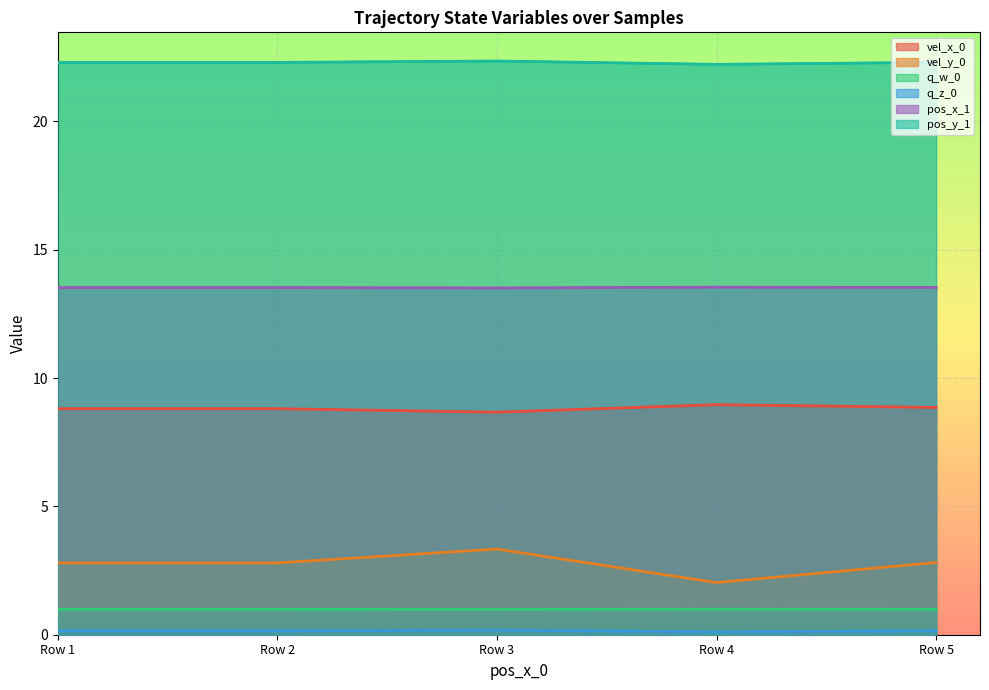

Which series has the largest total across all categories?

pos_y_1